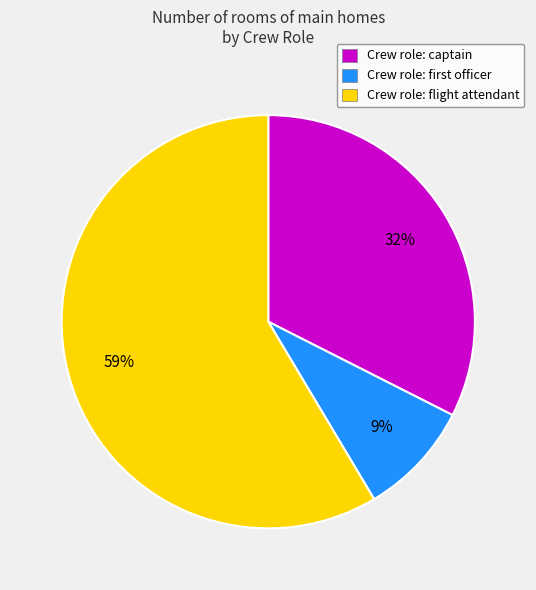

Is it true that Crew role: flight attendant is 59% of the pie?

True